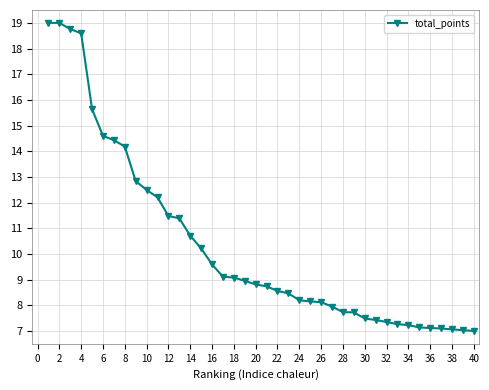

What is the value of the 7th point from the left?

14.4